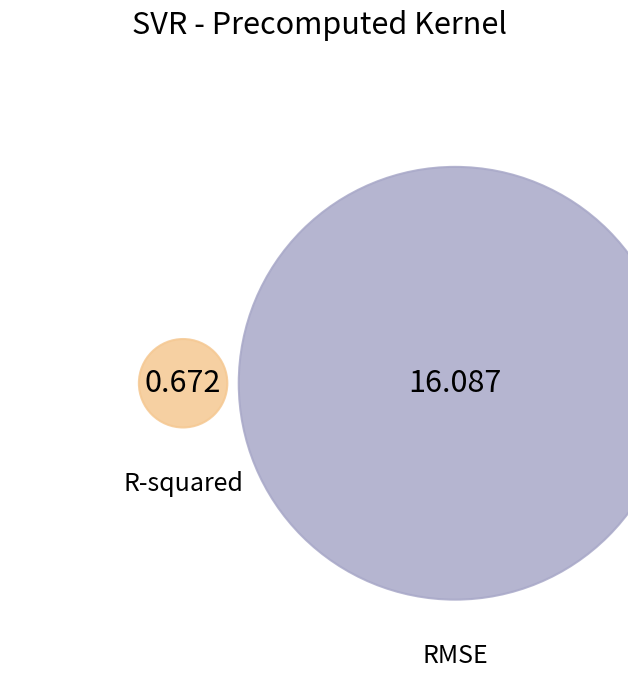

Is the sum of R-squared and RMSE greater than half?

Yes